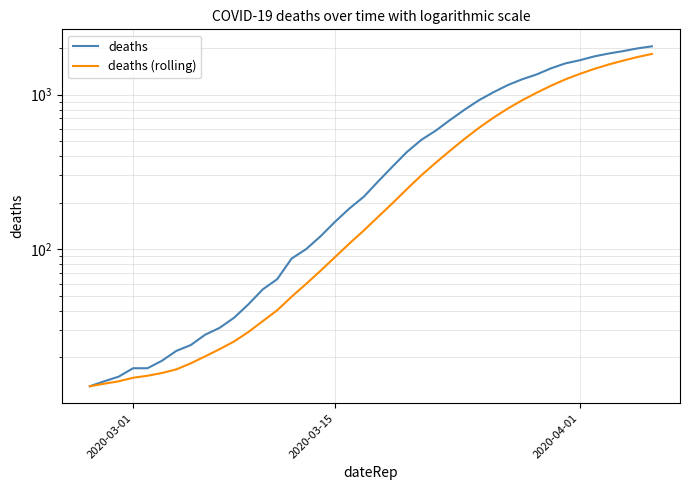

True or false: deaths (rolling) has a value of 2479.0 at 35.

False